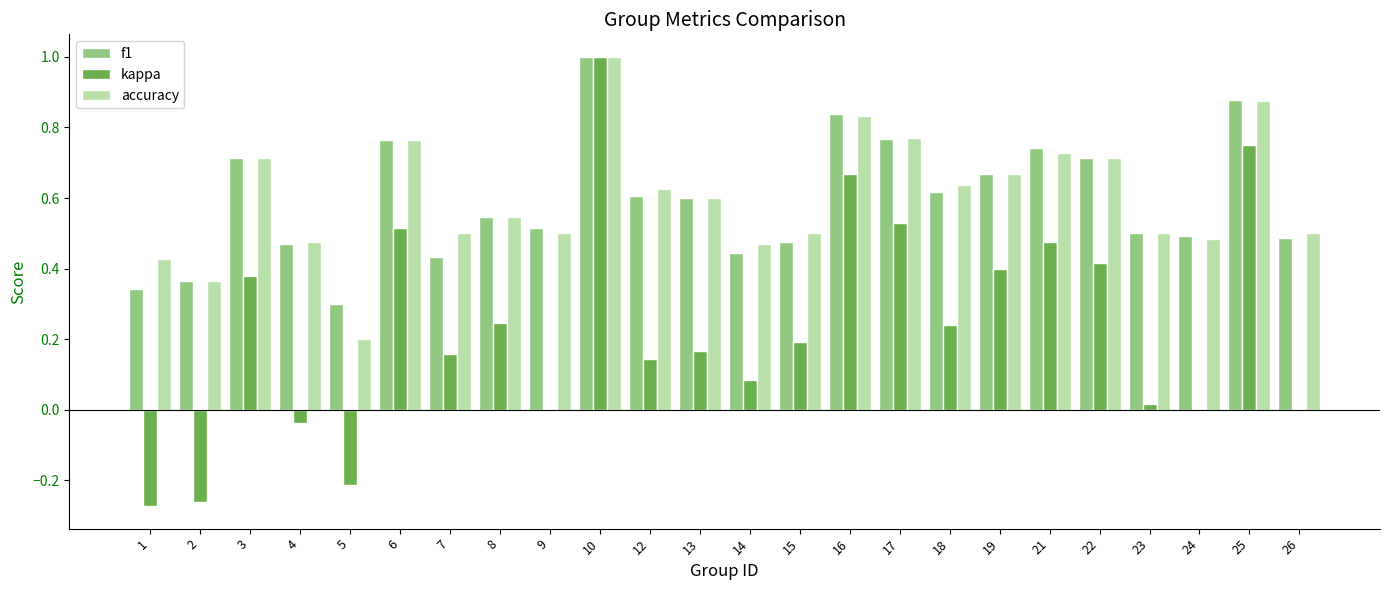

What is the sum of all kappa values?

5.6